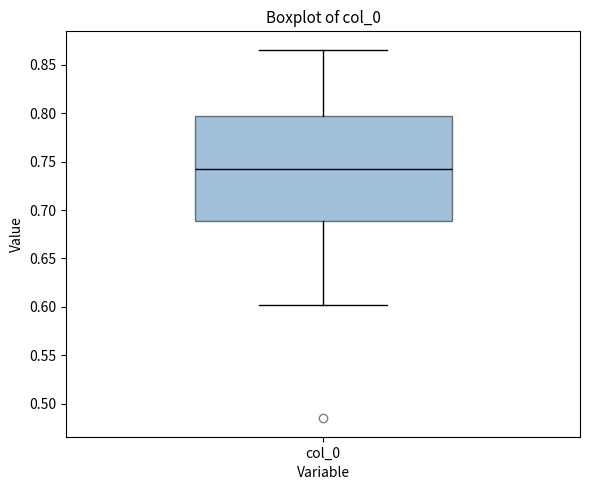

Read this box plot against the y-axis: the position of the median line, the range covered by the box, and the ends of both whiskers. The values are not printed on the chart, so give them approximately, as read against the axis.

median 0.745, box 0.690 to 0.795, whiskers 0.600 to 0.865